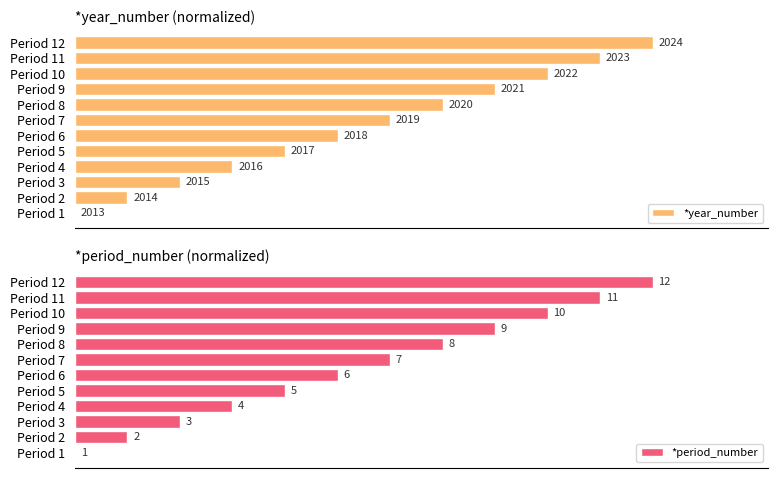

At Period 8, list the series in order from smallest to largest.

*year_number, *period_number